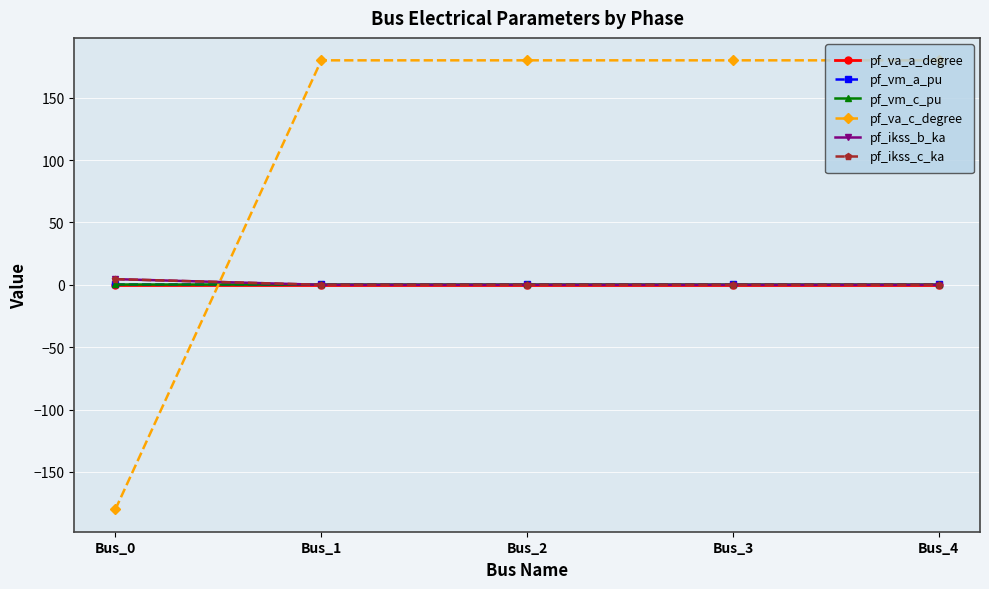

What is the sum of the pf_ikss_b_ka values at Bus_0 and Bus_4?

4.5